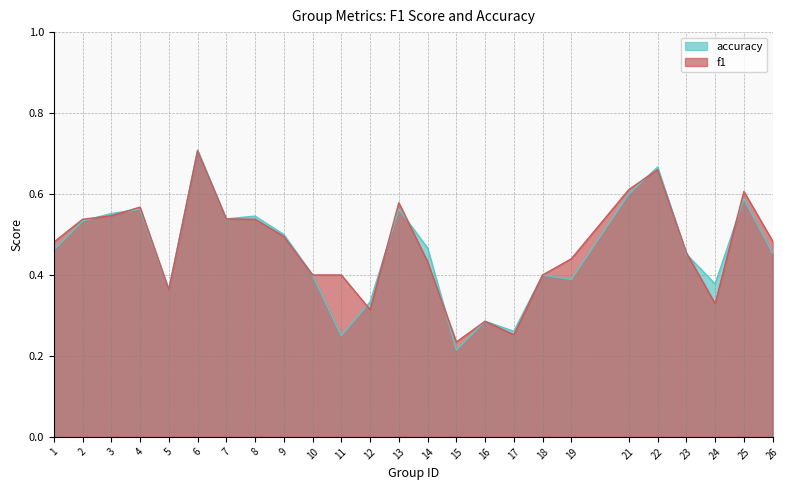

At 23, list the series in order from smallest to largest.

accuracy, f1